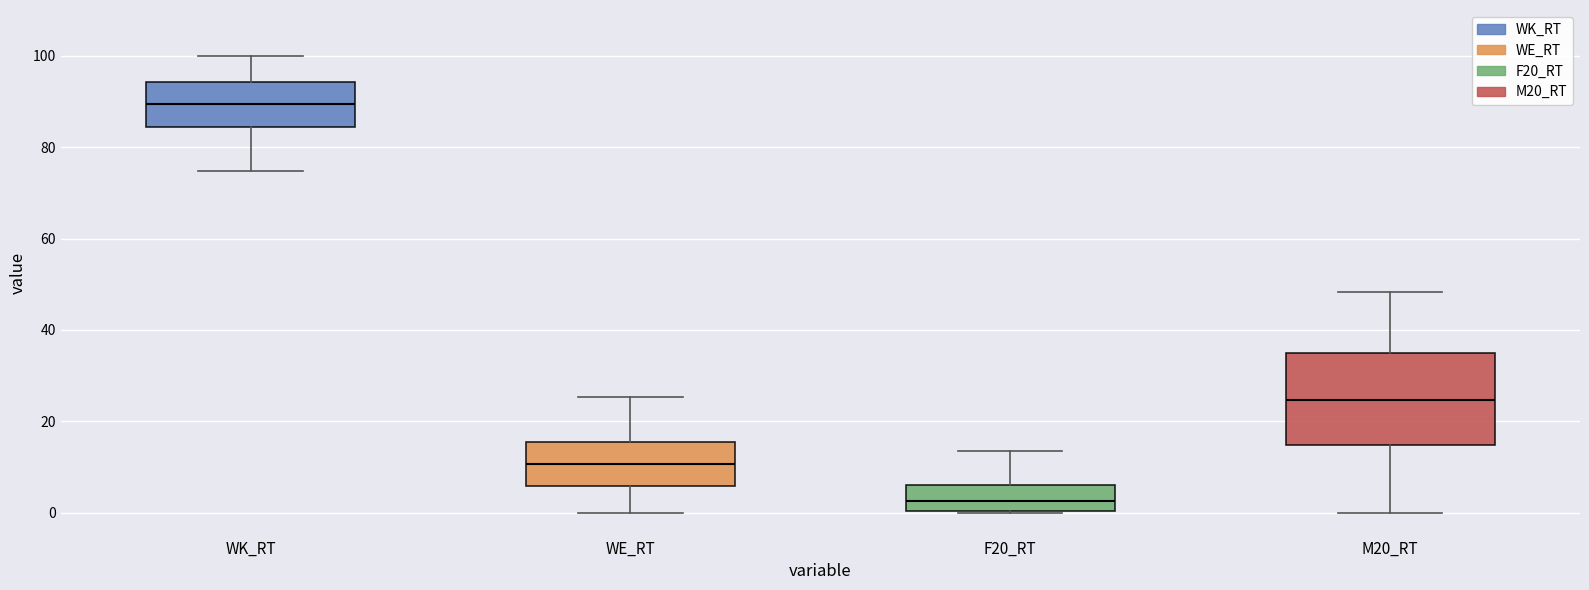

Reading left to right, read every box against the y-axis: the position of its median line, the range the box covers, and the ends of its whiskers. The values are not printed on the chart, so give them approximately, as read against the axis.

WK_RT: median 90, box 84 to 94, whiskers 74 to 100
WE_RT: median 10, box 6 to 16, whiskers 0 to 26
F20_RT: median 2, box 0 to 6, whiskers 0 to 14
M20_RT: median 24, box 14 to 34, whiskers 0 to 48